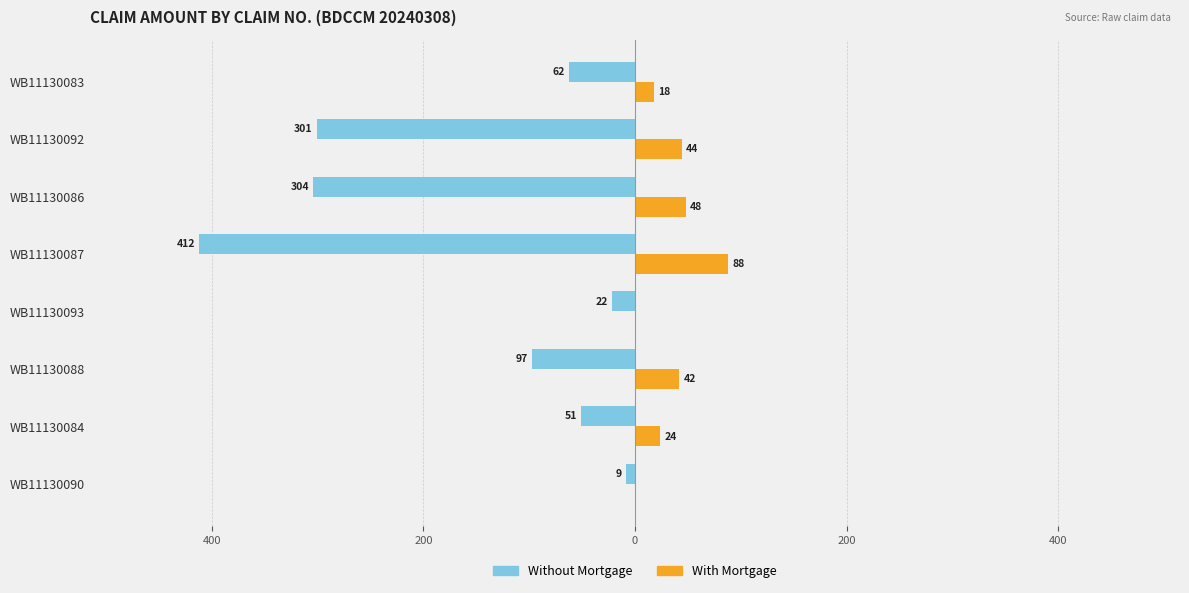

What are all the series names shown in the legend?

Without Mortgage, With Mortgage